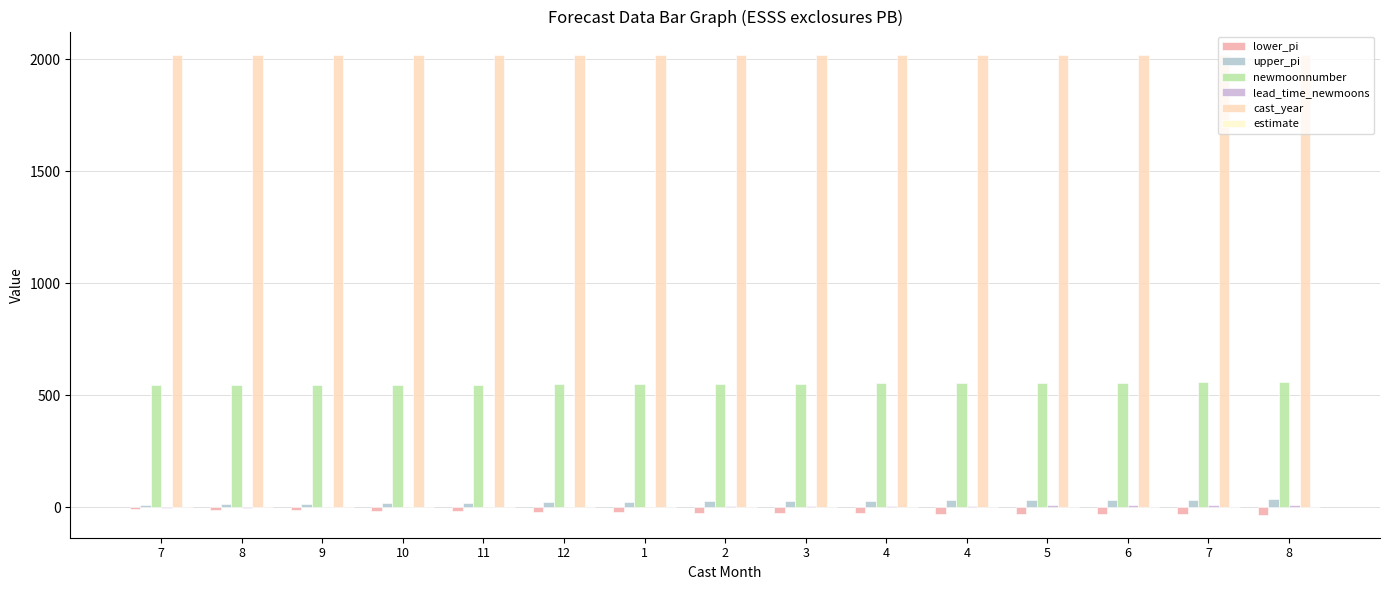

Between 8 and 1, which series saw the biggest shift?

lower_pi